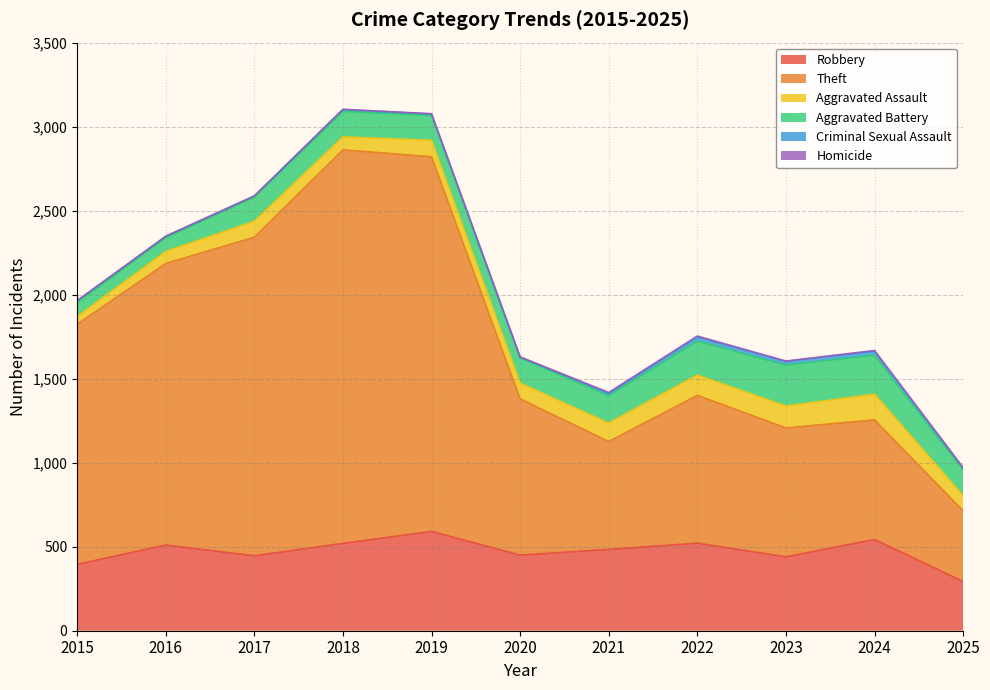

Which series has the widest spread of values?

Theft